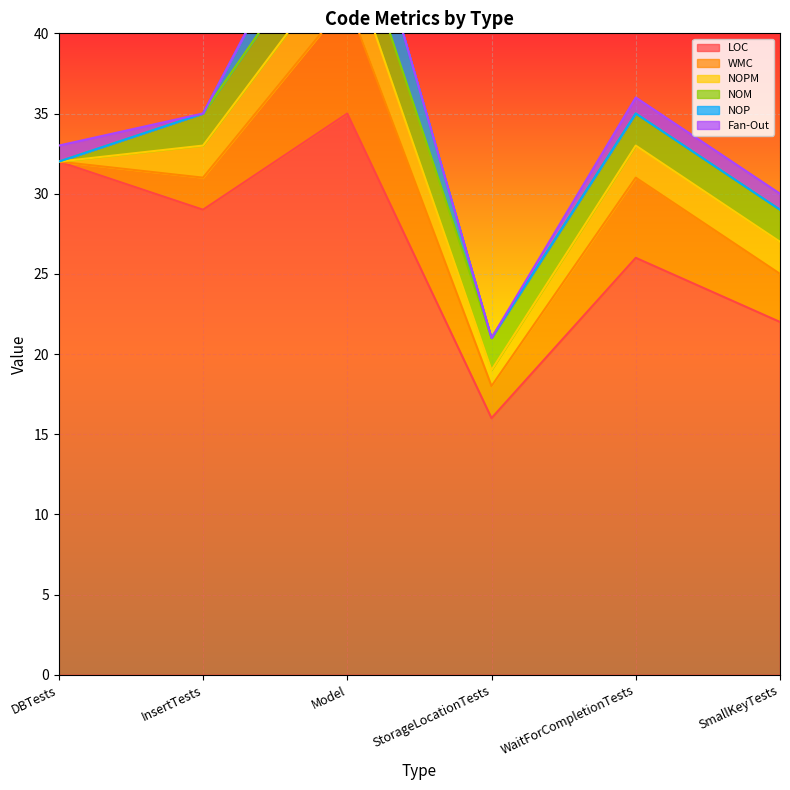

Where does the NOPM series first go above 2?

Model